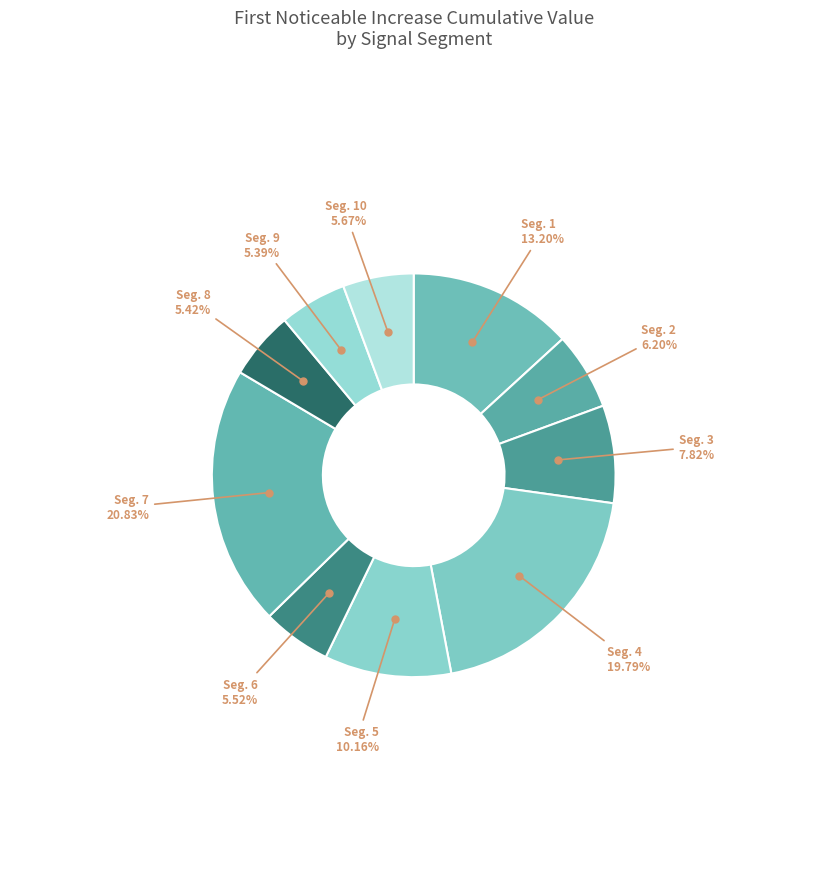

How many slices are in this pie chart?

10